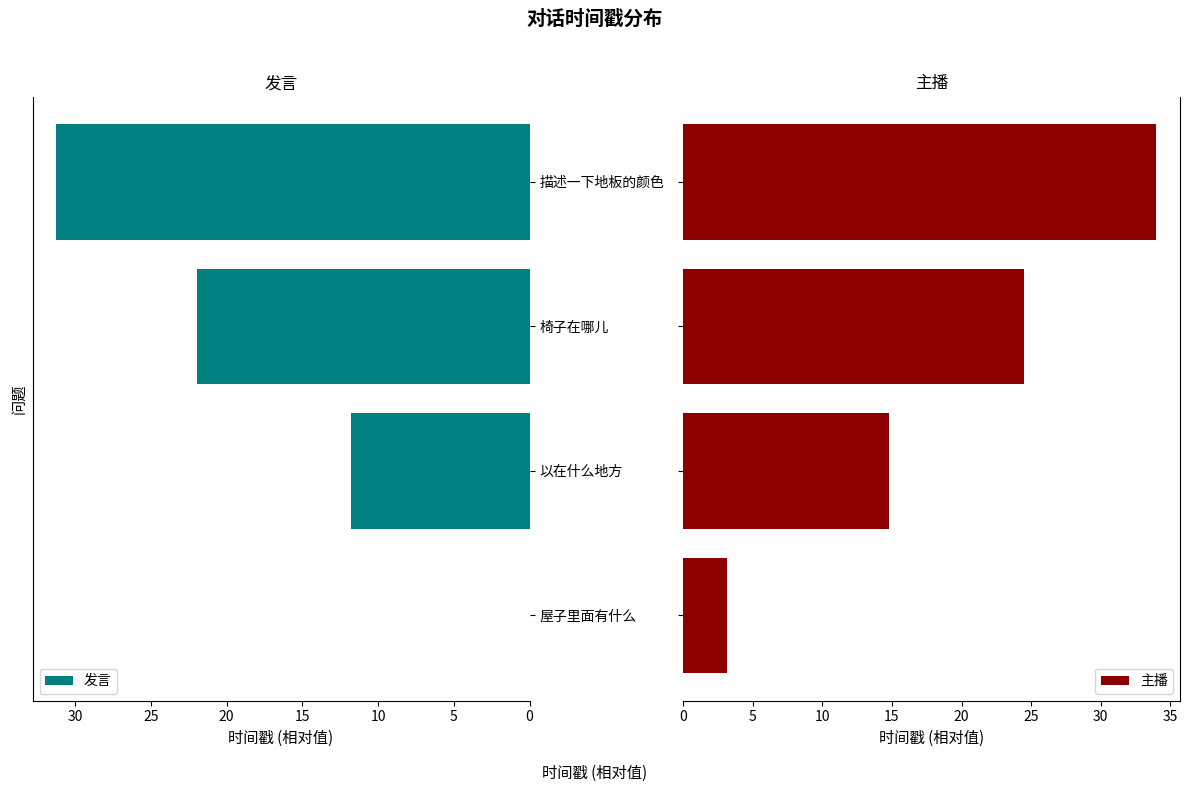

What is the sum of the 发言 values at 以在什么地方 and 椅子在哪儿?

33.7